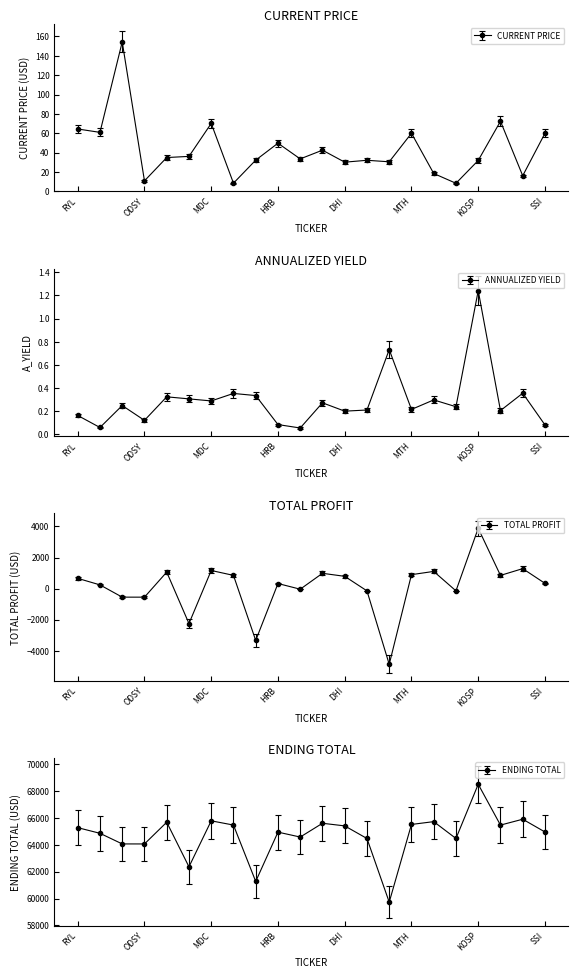

At which category does the chart reach its minimum across all series?

THO